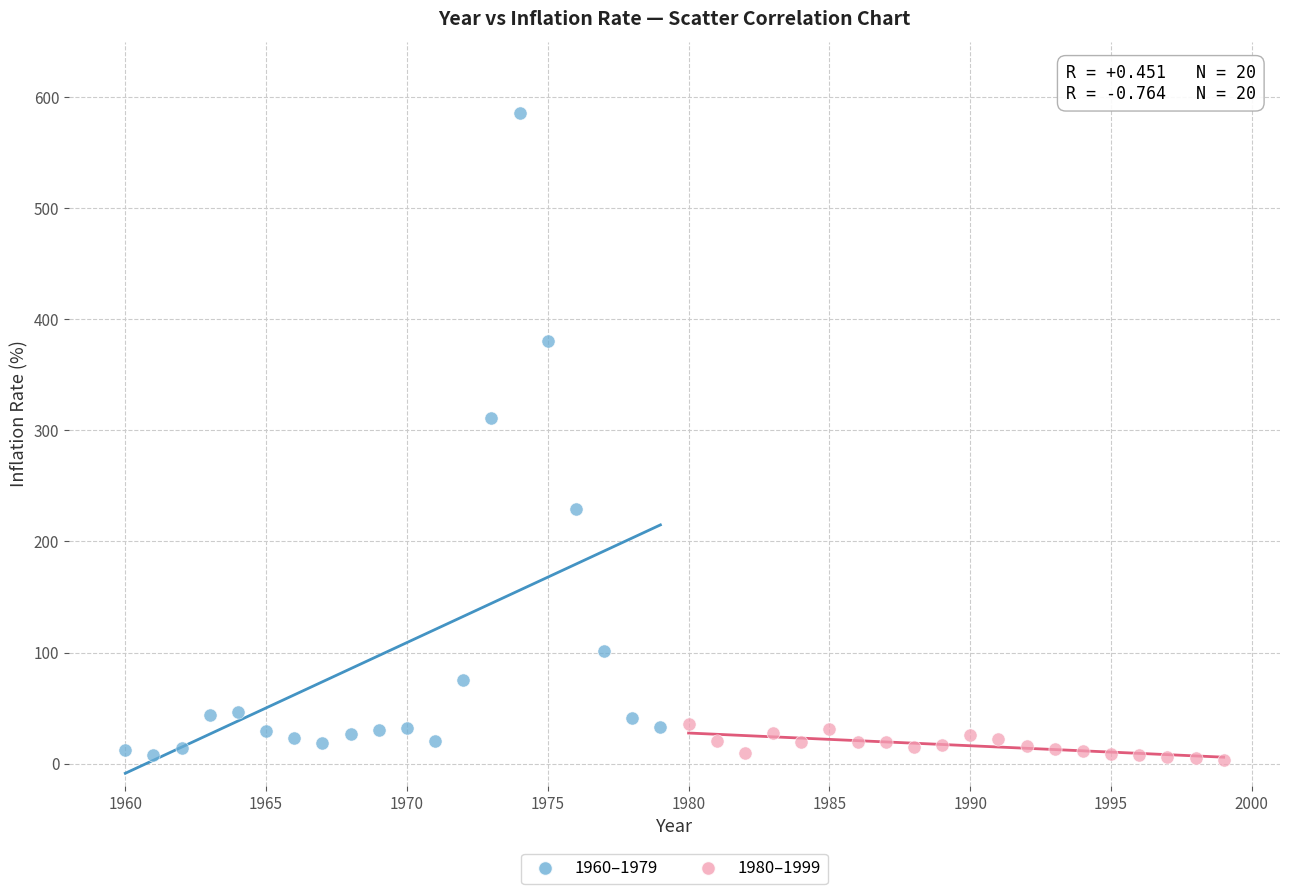

Which series contains the highest Y value?

1960–1979